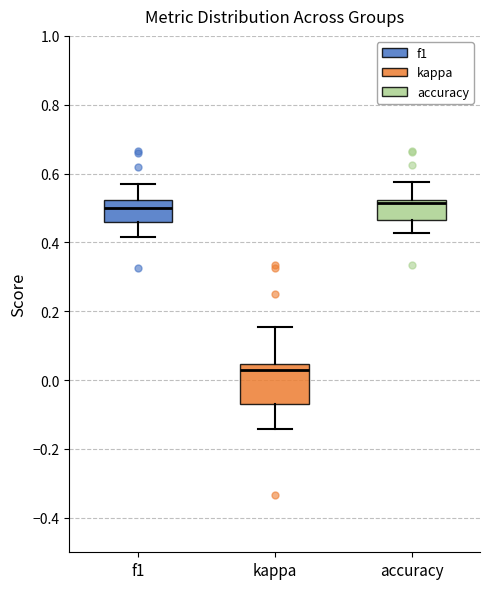

Reading left to right, read every box against the y-axis: the position of its median line, the range the box covers, and the ends of its whiskers. The values are not printed on the chart, so give them approximately, as read against the axis.

f1: median 0.50, box 0.46 to 0.52, whiskers 0.42 to 0.58
kappa: median 0.04 (just below the box's upper edge), box -0.06 to 0.04, whiskers -0.14 to 0.16
accuracy: median 0.52 (just below the box's upper edge), box 0.46 to 0.52, whiskers 0.42 to 0.58